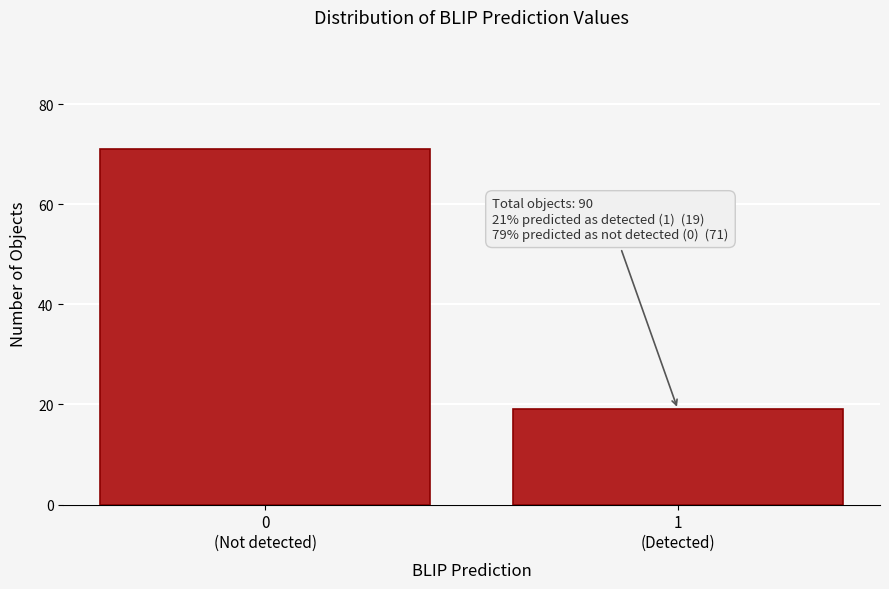

Reading left to right, extract all data points from this chart.

71	19